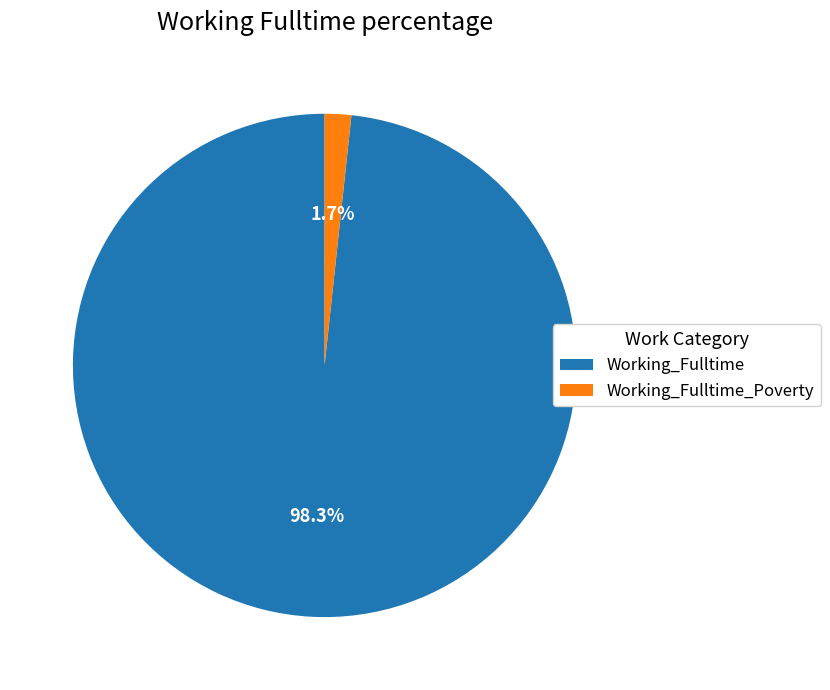

Between Working_Fulltime and Working_Fulltime_Poverty, which is larger?

Working_Fulltime